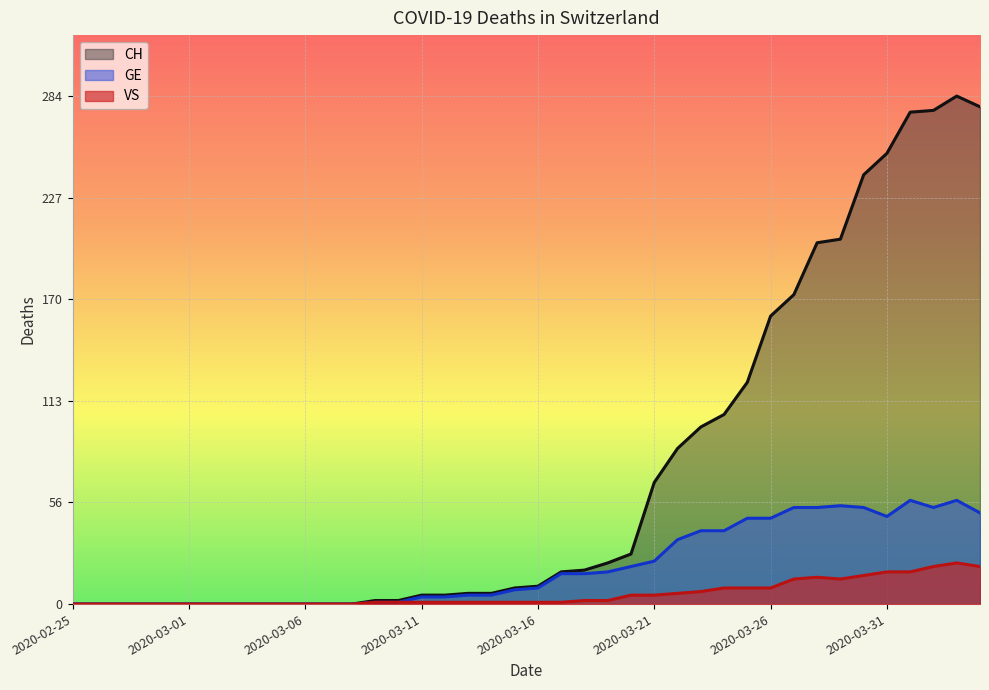

Does the chart display data point markers on the line(s)?

No